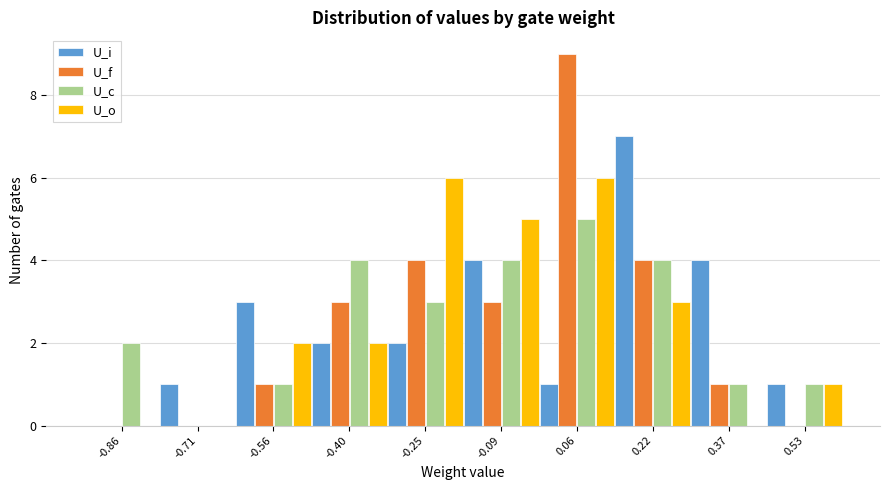

What is the maximum value shown in the chart?

9